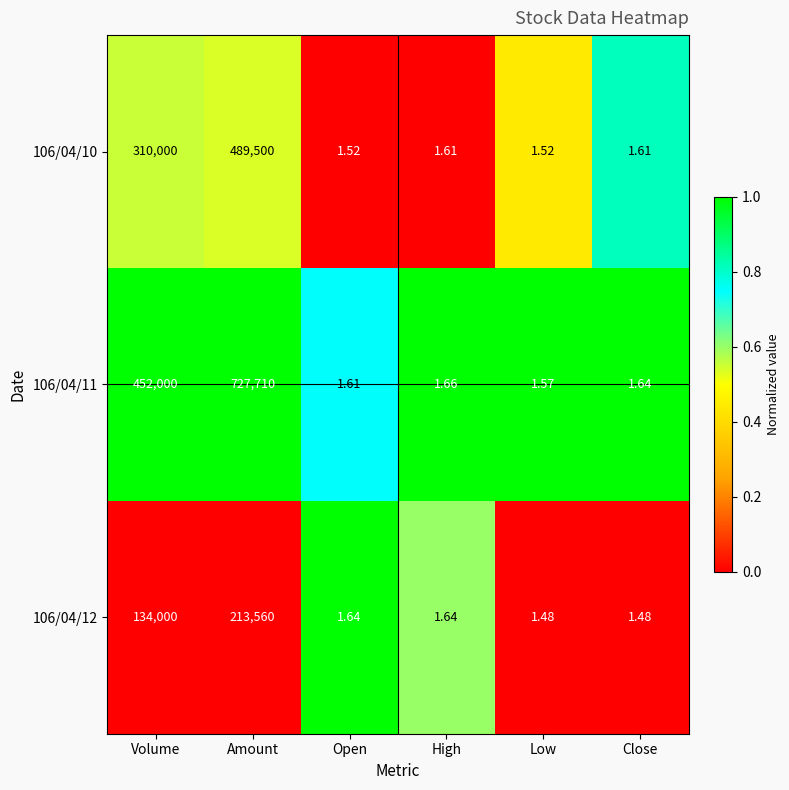

List the series in order of their overall mean, highest first.

106/04/11, 106/04/10, 106/04/12